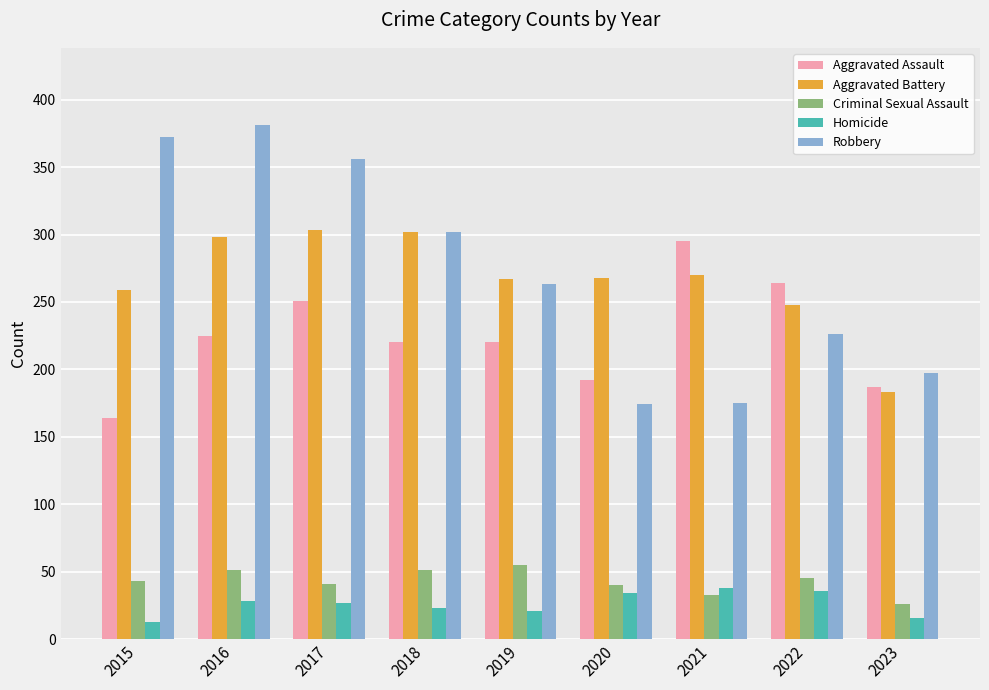

What is the difference between the maximum and minimum values in the Criminal Sexual Assault series?

29